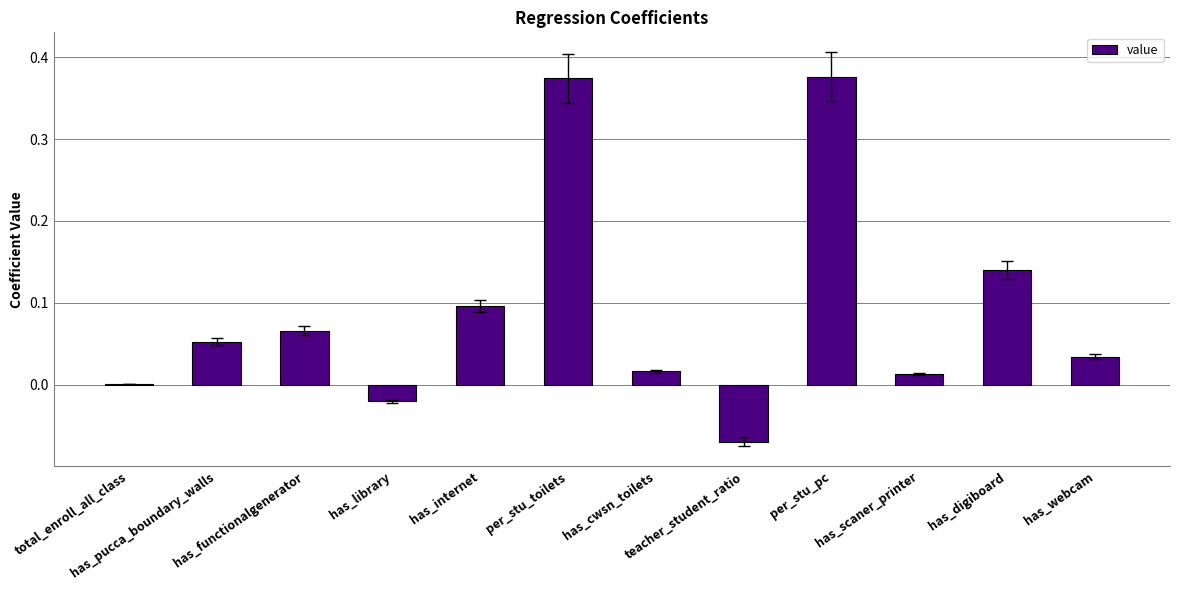

Are the bars horizontal?

No